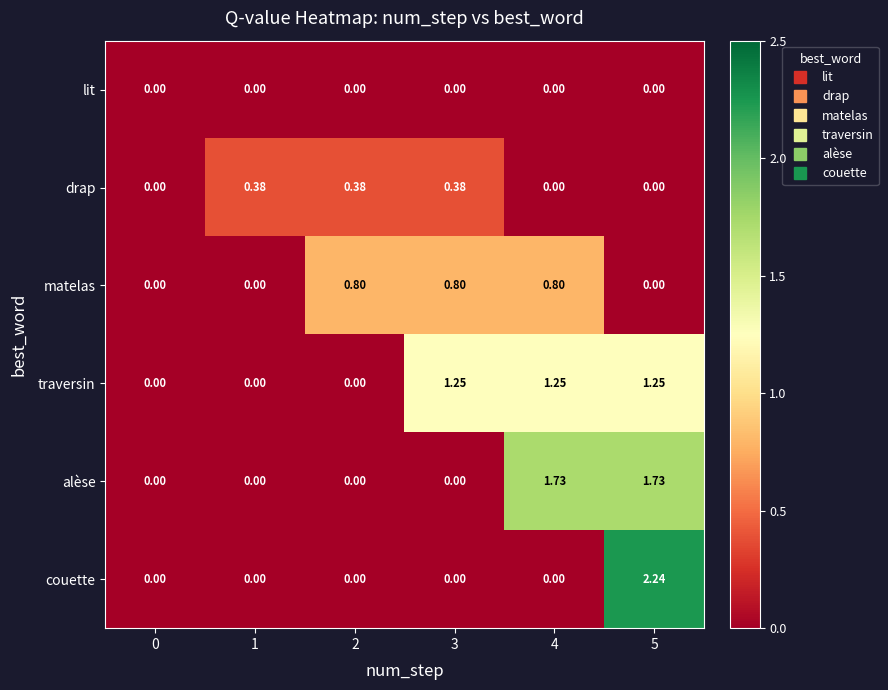

Which series has the widest spread of values?

couette